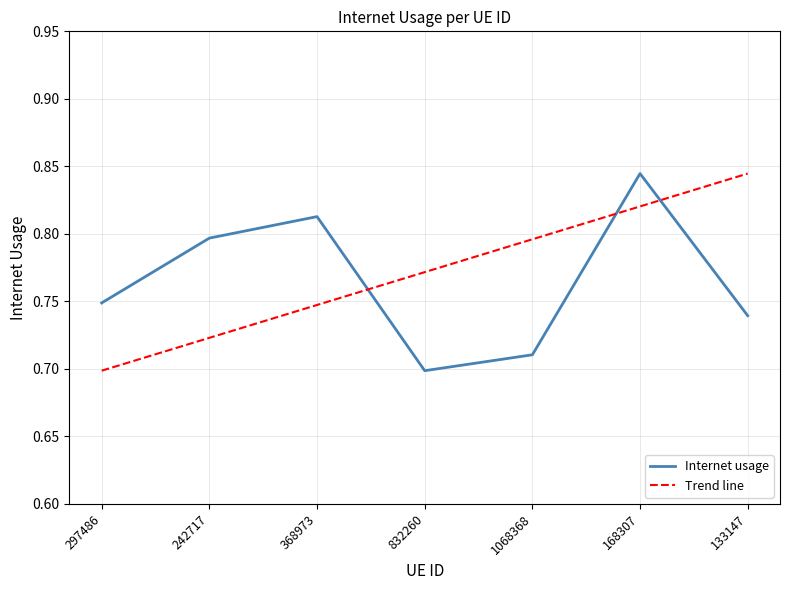

At which label is the value closest to 0?

832260